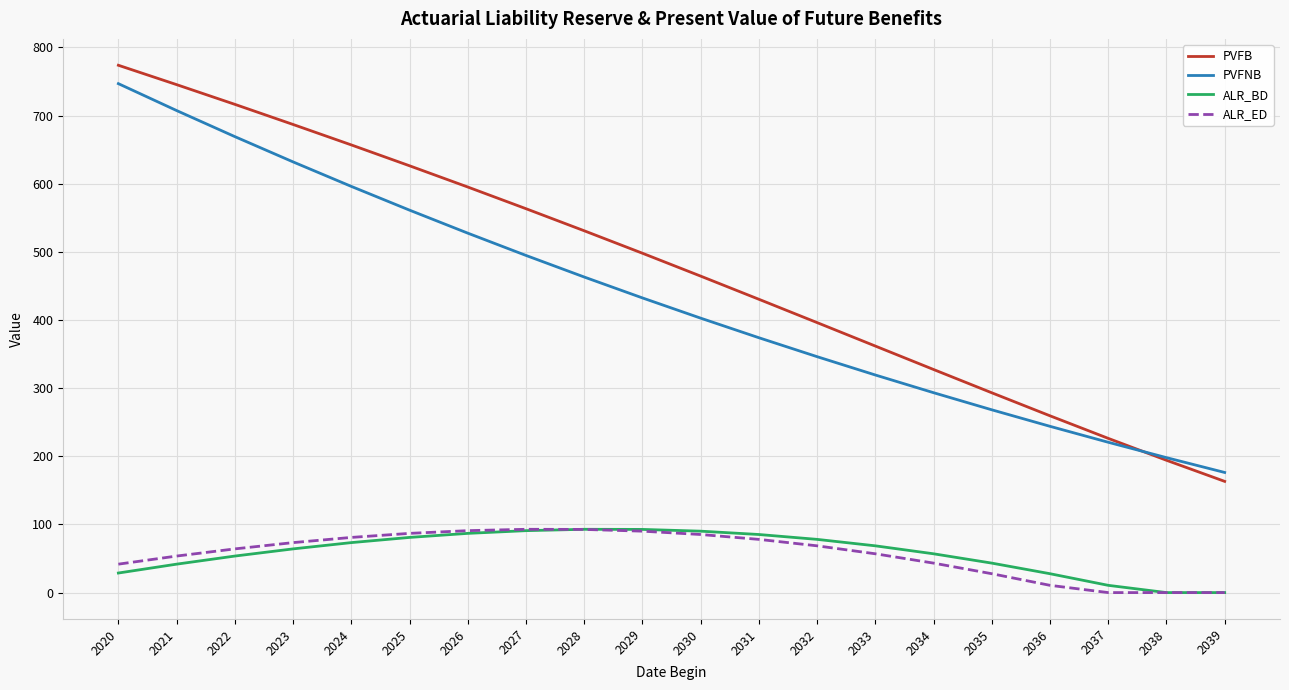

Does the chart have visible grid lines?

Yes